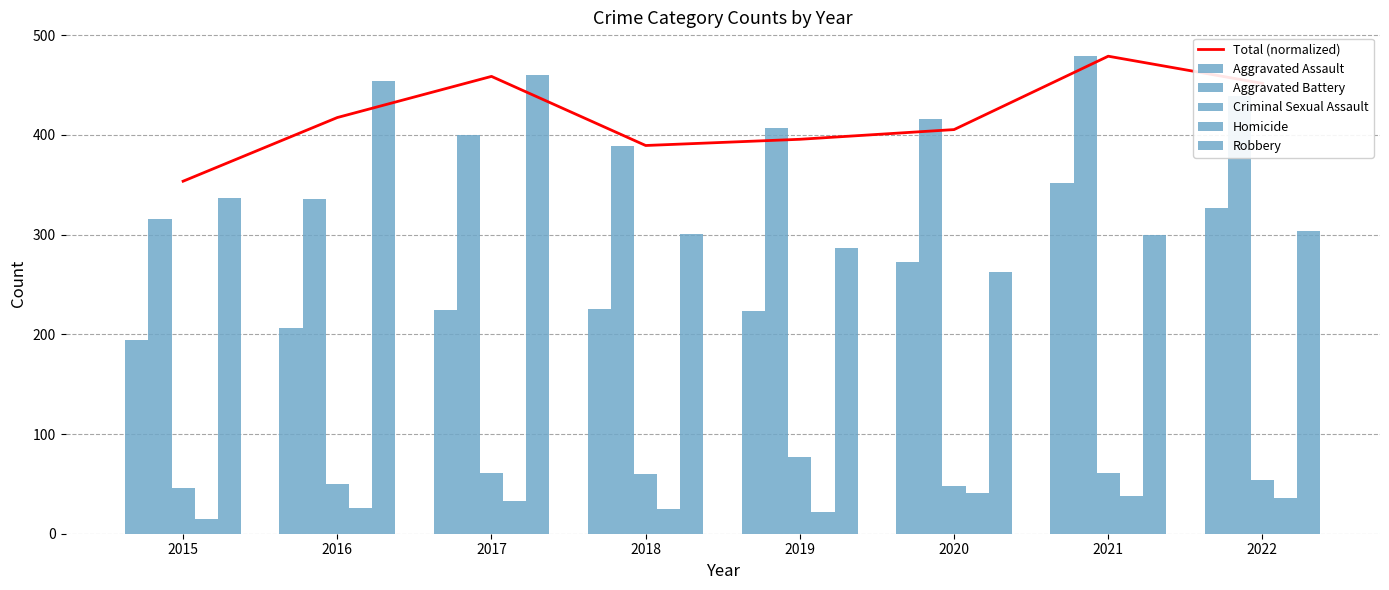

How many values in the Criminal Sexual Assault series are below 60?

4